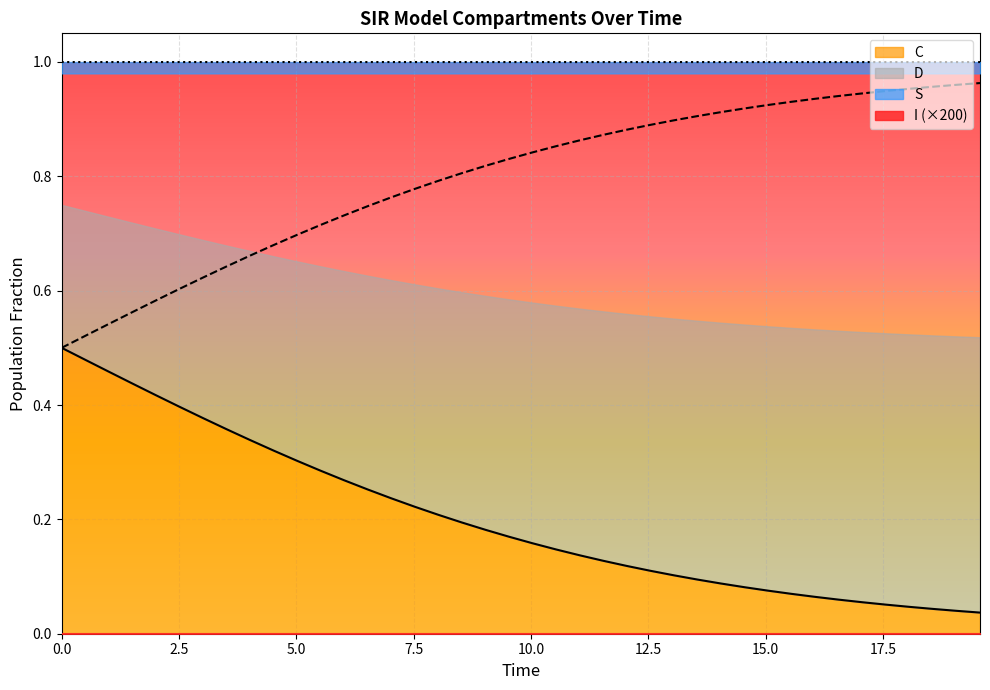

Reading left to right, extract all data points from this chart.

S: 1.0	1.0	1.0	1.0	1.0	1.0	1.0	1.0	1.0	1.0	1.0	1.0	1.0	1.0	1.0	1.0	1.0	1.0	1.0	1.0	1.0	1.0	1.0	1.0	1.0	1.0	1.0	1.0	1.0	1.0	1.0	1.0	1.0	1.0	1.0	1.0	1.0	1.0	1.0	1.0
C: 0.5	0.5	0.5	0.4	0.4	0.4	0.4	0.4	0.3	0.3	0.3	0.3	0.3	0.3	0.2	0.2	0.2	0.2	0.2	0.2	0.2	0.1	0.1	0.1	0.1	0.1	0.1	0.1	0.1	0.1	0.1	0.1	0.1	0.1	0.1	0.1	0.0	0.0	0.0	0.0
D: 0.5	0.5	0.5	0.6	0.6	0.6	0.6	0.6	0.7	0.7	0.7	0.7	0.7	0.7	0.8	0.8	0.8	0.8	0.8	0.8	0.8	0.9	0.9	0.9	0.9	0.9	0.9	0.9	0.9	0.9	0.9	0.9	0.9	0.9	0.9	0.9	1.0	1.0	1.0	1.0